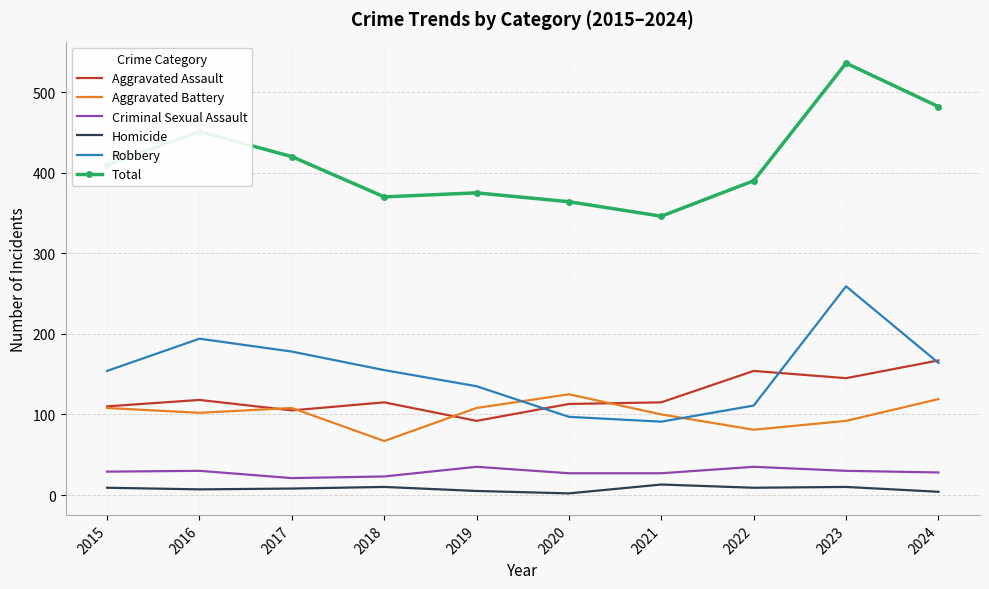

What is the difference between the highest and lowest values at 2021?

333